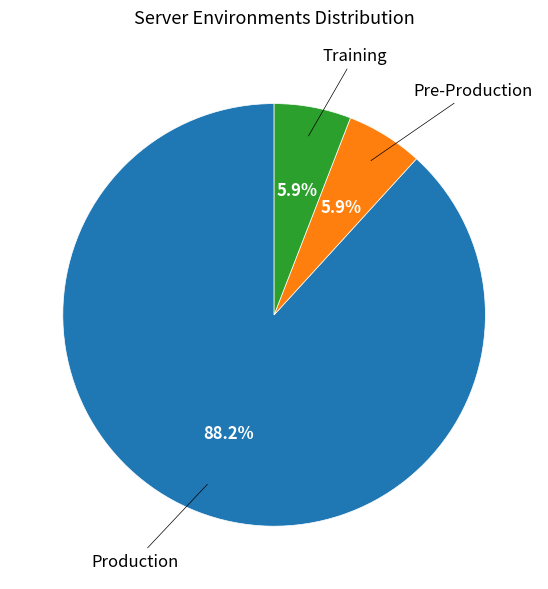

Is there any slice that represents more than half of the pie?

Yes